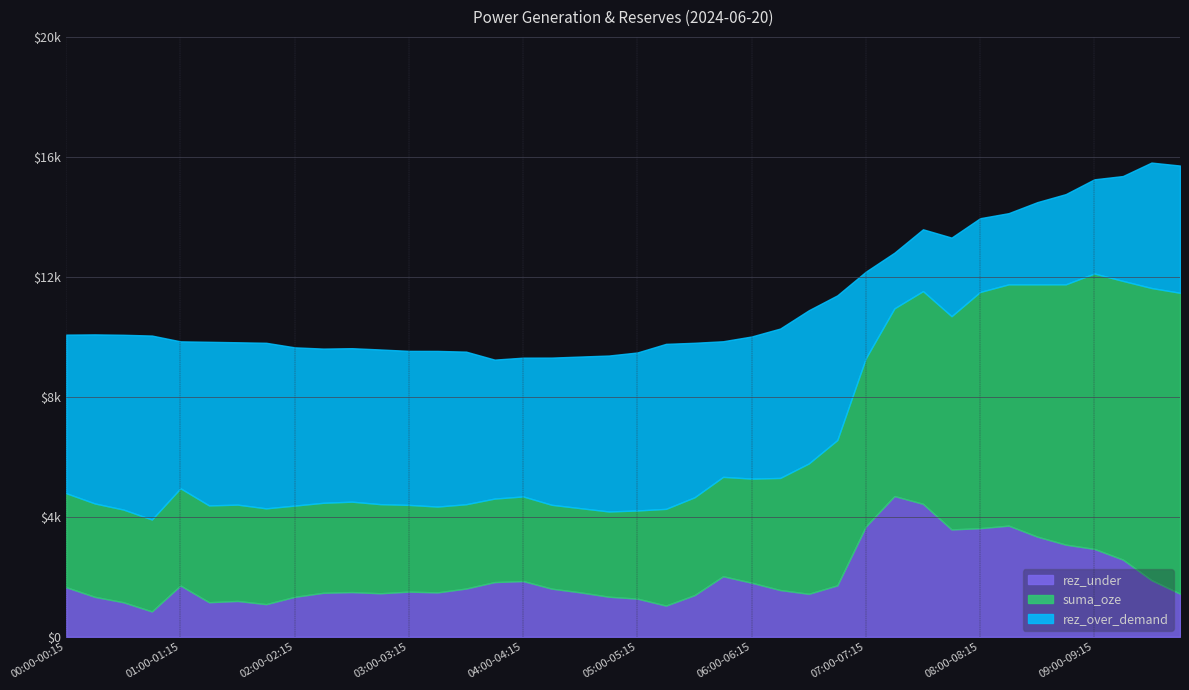

What is the difference between the maximum and minimum values in the suma_oze series?

7247